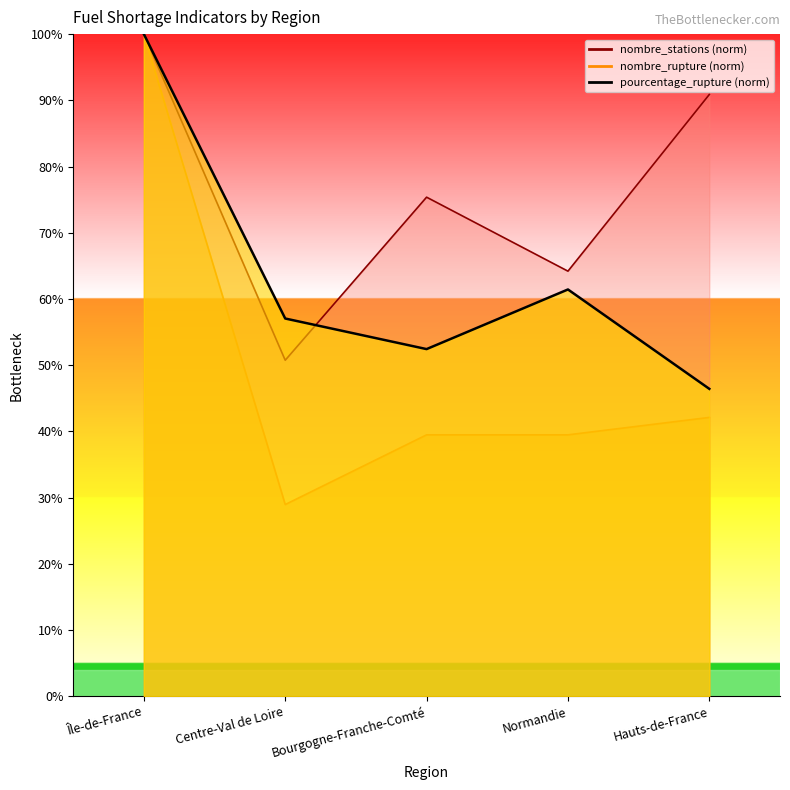

Which category has the lowest value in the nombre_stations series?

Centre-Val de Loire